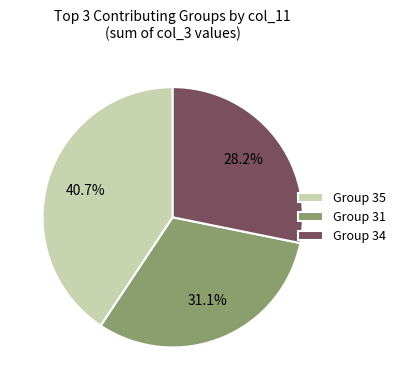

How many segments does this pie chart have?

3